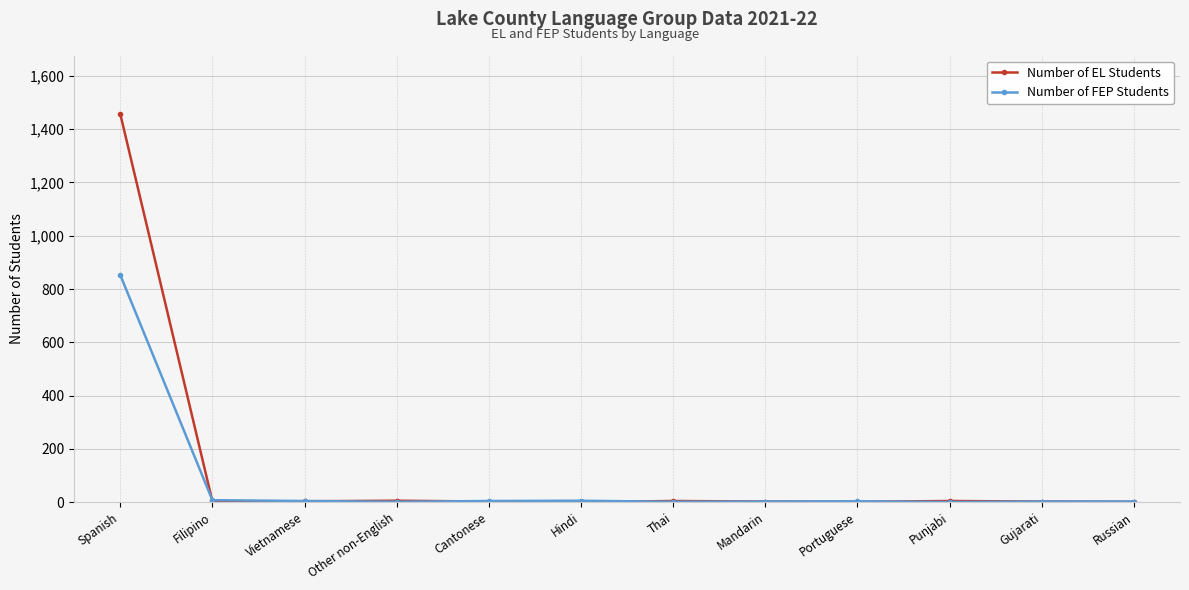

Which series has the largest range (max minus min)?

Number of EL Students